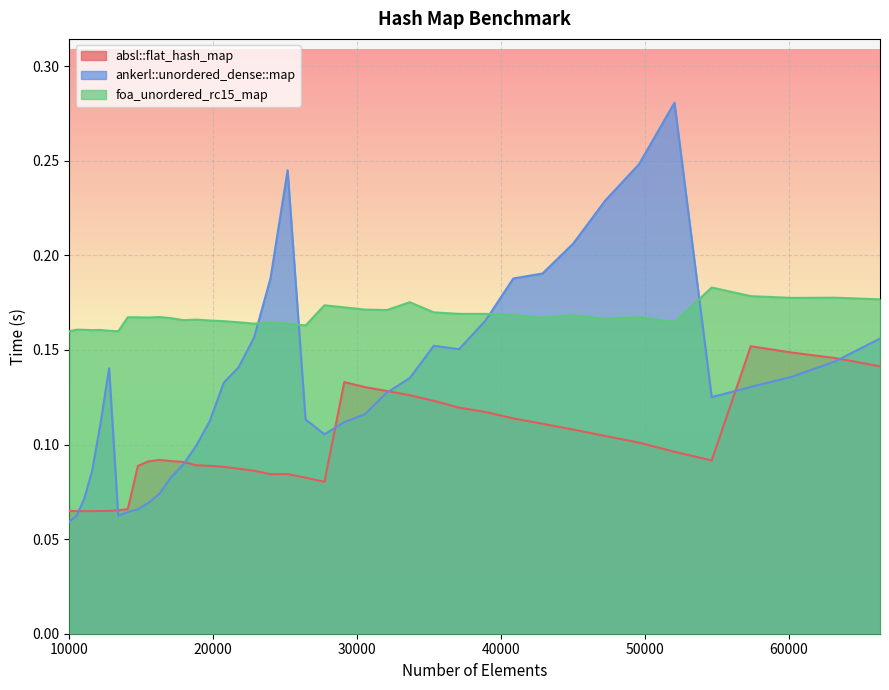

True or false: absl::flat_hash_map and foa_unordered_rc15_map cross at least once.

False